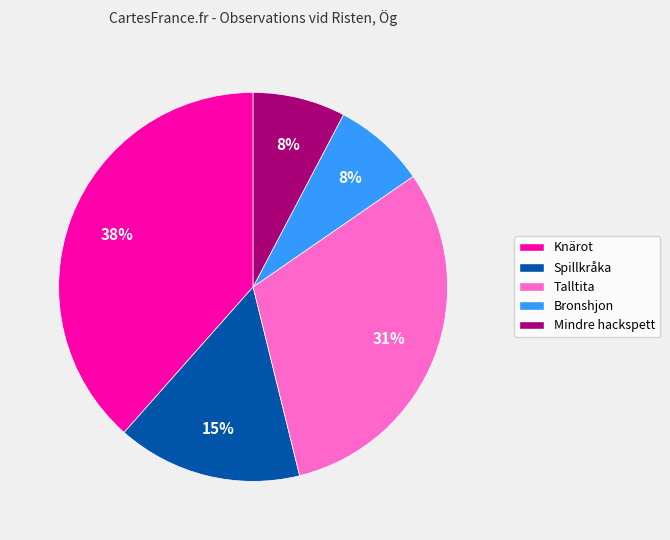

Which has a higher value, Talltita or Bronshjon?

Talltita